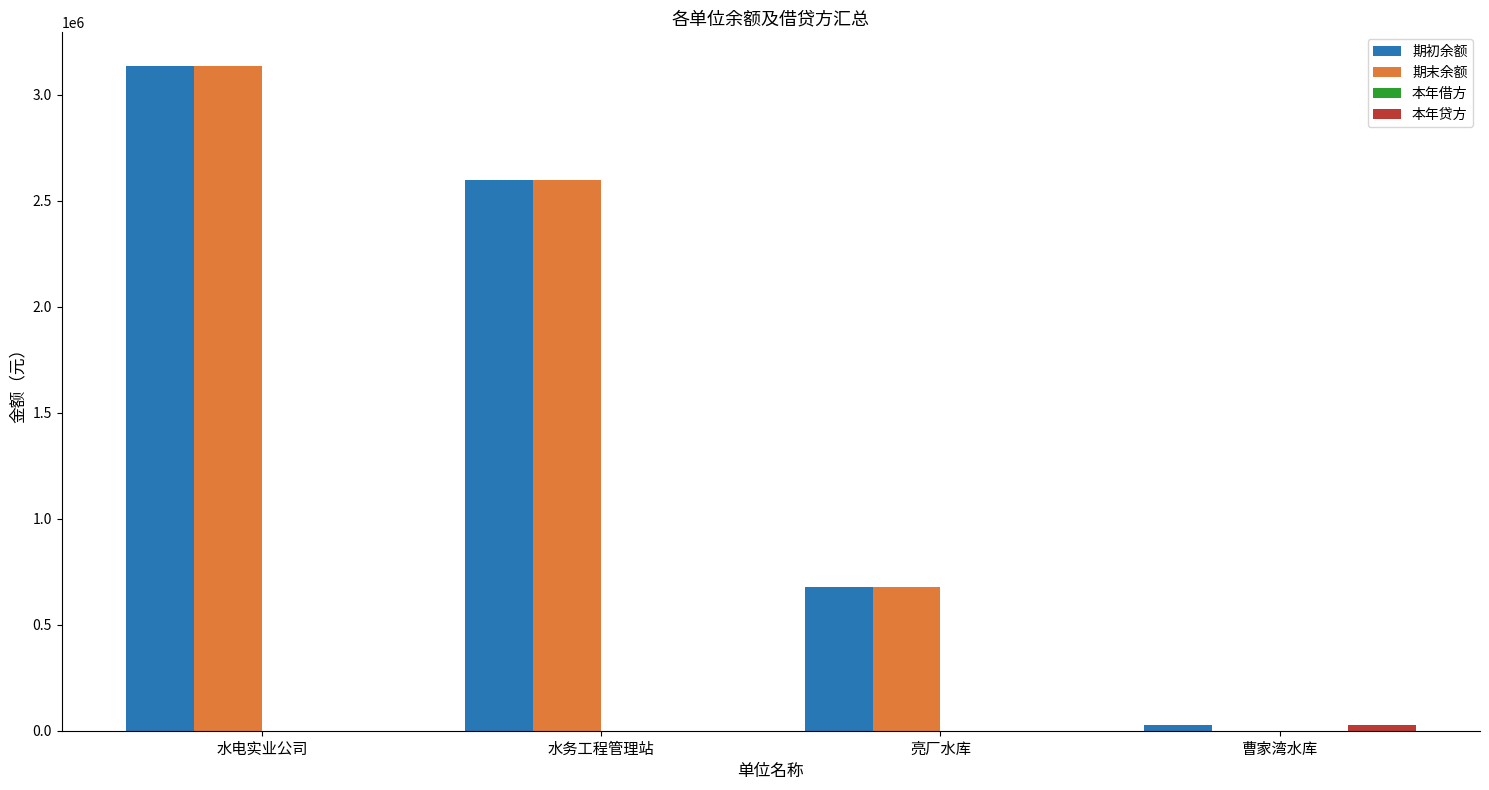

What is the greatest value displayed?

3138003.9